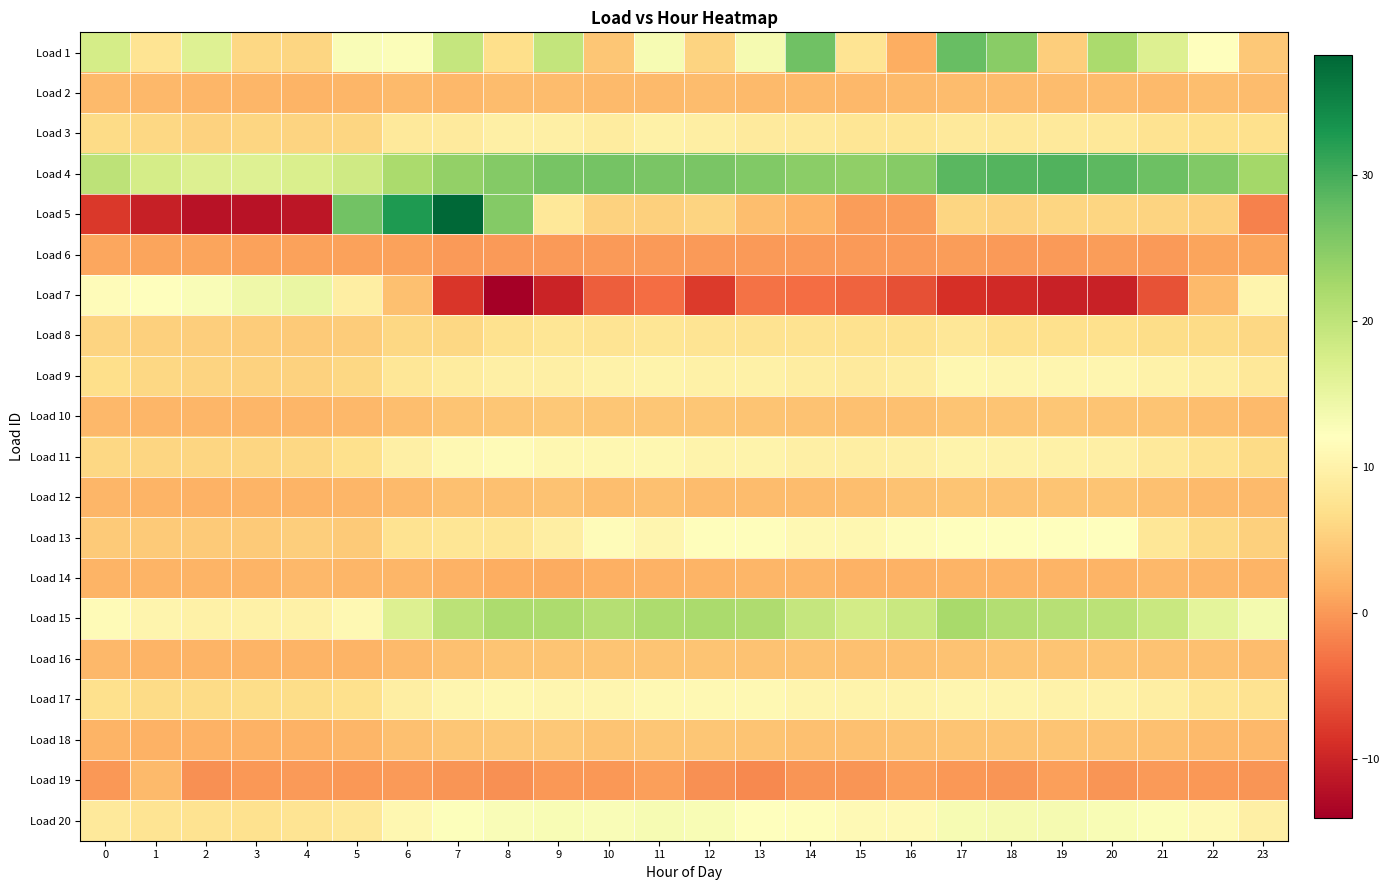

Reading left to right, list all the values displayed in this chart.

Load 1: 0=17.8	1=7.6	2=16.5	3=6.2	4=5.9	5=12.7	6=12.6	7=19.3	8=6.9	9=19.5	10=4.2	11=13.2	12=5.8	13=13.5	14=26.9	15=7.6	16=1.7	17=27.6	18=24.8	19=5.0	20=22.0	21=16.7	22=12.3	23=4.4
Load 2: 0=3.0	1=2.8	2=2.6	3=2.5	4=2.5	5=2.6	6=3.1	7=2.9	8=3.1	9=3.2	10=3.1	11=3.1	12=3.1	13=3.1	14=2.9	15=2.9	16=3.0	17=3.3	18=3.2	19=3.2	20=3.2	21=3.0	22=3.3	23=3.2
Load 3: 0=6.5	1=6.1	2=5.5	3=5.8	4=5.7	5=5.9	6=8.5	7=8.7	8=9.5	9=9.6	10=9.0	11=9.8	12=9.3	13=8.7	14=8.5	15=7.9	16=8.0	17=8.4	18=8.4	19=8.5	20=8.3	21=7.5	22=7.1	23=7.0
Load 4: 0=20.1	1=17.8	2=16.7	3=16.4	4=17.1	5=18.4	6=22.1	7=24.0	8=25.3	9=26.3	10=26.4	11=26.2	12=26.0	13=25.5	14=24.7	15=24.3	16=25.2	17=28.5	18=29.0	19=29.2	20=28.3	21=27.0	22=25.4	23=22.6
Load 5: 0=-8.1	1=-10.5	2=-12.0	3=-11.9	4=-11.5	5=26.8	6=32.7	7=38.3	8=25.2	9=8.4	10=5.4	11=5.2	12=5.6	13=3.3	14=2.3	15=0.4	16=0.4	17=5.9	18=5.4	19=5.8	20=5.9	21=5.7	22=5.2	23=-2.0
Load 6: 0=1.1	1=1.0	2=0.9	3=0.8	4=0.8	5=0.8	6=0.8	7=0.2	8=0.2	9=0.2	10=0.2	11=0.2	12=0.2	13=0.2	14=0.2	15=0.2	16=0.2	17=0.3	18=0.2	19=0.2	20=0.3	21=0.2	22=1.0	23=1.0
Load 7: 0=11.7	1=12.3	2=12.7	3=14.2	4=14.9	5=9.4	6=3.6	7=-8.2	8=-14.1	9=-10.1	10=-4.7	11=-3.5	12=-7.8	13=-3.0	14=-3.5	15=-4.3	16=-5.9	17=-8.9	18=-9.5	19=-10.2	20=-10.2	21=-5.8	22=3.1	23=10.4
Load 8: 0=5.7	1=5.3	2=5.0	3=4.8	4=4.7	5=4.9	6=6.0	7=6.1	8=7.2	9=7.8	10=7.8	11=7.9	12=7.7	13=7.6	14=7.5	15=7.2	16=7.3	17=8.1	18=7.0	19=7.0	20=7.1	21=6.7	22=6.6	23=6.0
Load 9: 0=6.9	1=6.1	2=5.7	3=5.6	4=5.4	5=6.0	6=8.0	7=8.9	8=9.6	9=9.5	10=10.0	11=10.2	12=9.8	13=9.7	14=9.1	15=8.8	16=9.1	17=10.7	18=10.6	19=10.6	20=10.6	21=10.0	22=9.4	23=8.3
Load 10: 0=2.8	1=2.7	2=2.6	3=2.6	4=2.6	5=2.8	6=3.5	7=4.0	8=4.3	9=4.4	10=4.1	11=4.3	12=4.2	13=4.1	14=3.9	15=3.6	16=3.6	17=4.1	18=4.1	19=4.2	20=4.1	21=4.0	22=3.5	23=3.1
Load 11: 0=6.0	1=5.8	2=5.8	3=5.8	4=6.1	5=7.0	6=9.5	7=11.1	8=11.4	9=10.7	10=10.8	11=10.8	12=10.2	13=10.2	14=9.6	15=9.4	16=9.6	17=10.2	18=10.0	19=9.8	20=9.5	21=8.5	22=7.5	23=6.5
Load 12: 0=2.6	1=2.5	2=2.2	3=2.3	4=2.4	5=2.7	6=3.1	7=3.7	8=3.7	9=3.8	10=3.4	11=3.5	12=3.3	13=3.2	14=3.3	15=3.4	16=3.8	17=4.0	18=3.8	19=4.1	20=4.1	21=3.5	22=3.0	23=3.0
Load 13: 0=4.7	1=4.7	2=4.7	3=4.7	4=5.1	5=4.5	6=7.4	7=7.8	8=7.8	9=9.3	10=11.6	11=10.5	12=11.8	13=11.8	14=11.0	15=10.9	16=11.6	17=12.1	18=12.1	19=12.1	20=12.1	21=8.1	22=6.4	23=5.2
Load 14: 0=2.5	1=2.5	2=2.5	3=2.4	4=2.7	5=2.5	6=2.6	7=2.2	8=1.8	9=1.6	10=1.9	11=2.2	12=2.4	13=2.6	14=2.6	15=2.2	16=2.3	17=2.4	18=2.5	19=2.4	20=2.5	21=2.8	22=2.7	23=2.4
Load 15: 0=11.3	1=10.5	2=9.8	3=9.8	4=9.8	5=11.0	6=16.7	7=20.4	8=21.8	9=21.9	10=20.9	11=21.8	12=22.0	13=21.6	14=19.3	15=18.0	16=19.0	17=22.2	18=21.2	19=20.9	20=20.4	21=19.0	22=15.7	23=13.6
Load 16: 0=2.8	1=2.5	2=2.4	3=2.3	4=2.3	5=2.5	6=3.1	7=3.5	8=3.9	9=4.0	10=4.0	11=4.0	12=3.9	13=3.9	14=3.8	15=3.7	16=3.6	17=3.9	18=4.1	19=4.1	20=4.1	21=3.9	22=3.6	23=3.2
Load 17: 0=7.0	1=6.6	2=6.6	3=6.6	4=6.7	5=7.2	6=9.3	7=10.5	8=10.9	9=10.5	10=10.5	11=11.0	12=10.9	13=10.9	14=10.4	15=10.2	16=10.2	17=10.5	18=10.3	19=10.0	20=10.0	21=9.4	22=8.0	23=7.6
Load 18: 0=2.4	1=2.3	2=2.1	3=2.1	4=2.2	5=2.6	6=3.6	7=4.3	8=4.4	9=4.4	10=4.0	11=4.3	12=4.1	13=4.0	14=3.6	15=3.6	16=3.8	17=4.1	18=4.0	19=3.9	20=3.9	21=3.6	22=3.1	23=2.7
Load 19: 0=0.0	1=3.0	2=-0.6	3=-0.1	4=0.2	5=-0.2	6=0.0	7=-0.4	8=-0.6	9=-0.0	10=-0.1	11=0.5	12=-0.6	13=-1.2	14=-0.2	15=-0.3	16=0.6	17=0.0	18=-0.3	19=0.6	20=-0.2	21=0.2	22=-0.1	23=-0.2
Load 20: 0=8.5	1=7.8	2=7.4	3=7.4	4=7.6	5=8.2	6=10.7	7=12.3	8=12.9	9=13.1	10=12.8	11=13.2	12=13.0	13=12.3	14=11.9	15=11.1	16=11.3	17=13.2	18=13.3	19=13.5	20=13.1	21=12.5	22=11.2	23=9.6